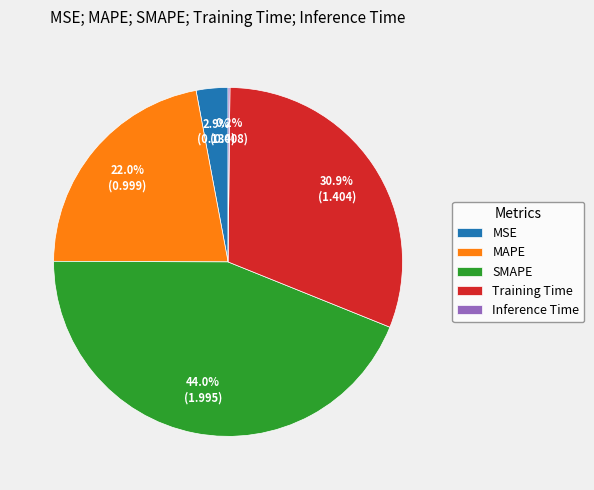

Does MSE account for over 50% of the chart?

No